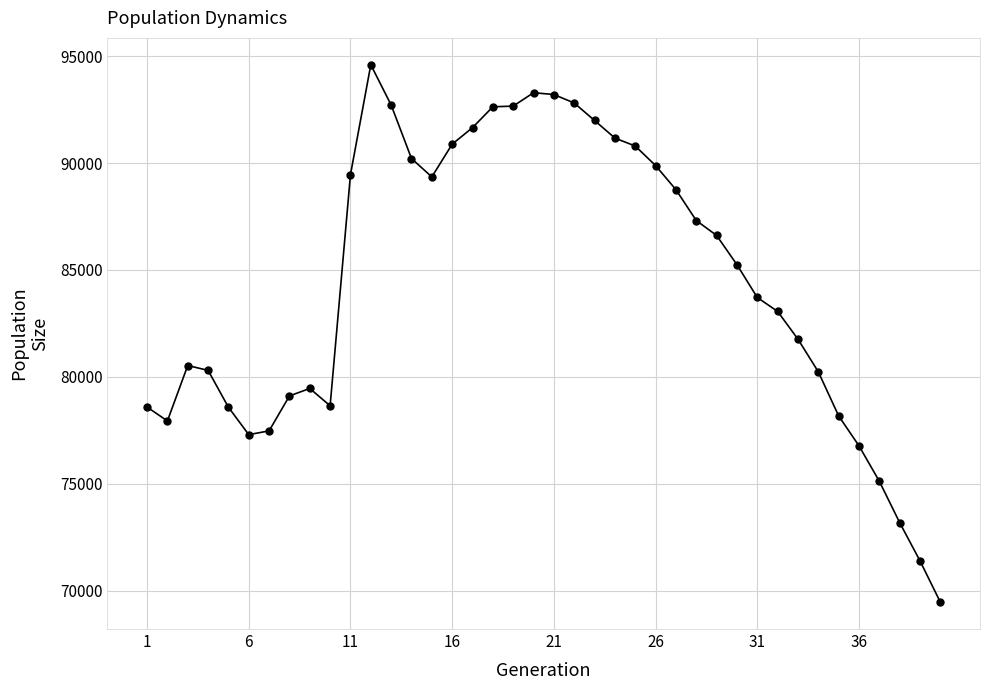

What is the average value?

84402